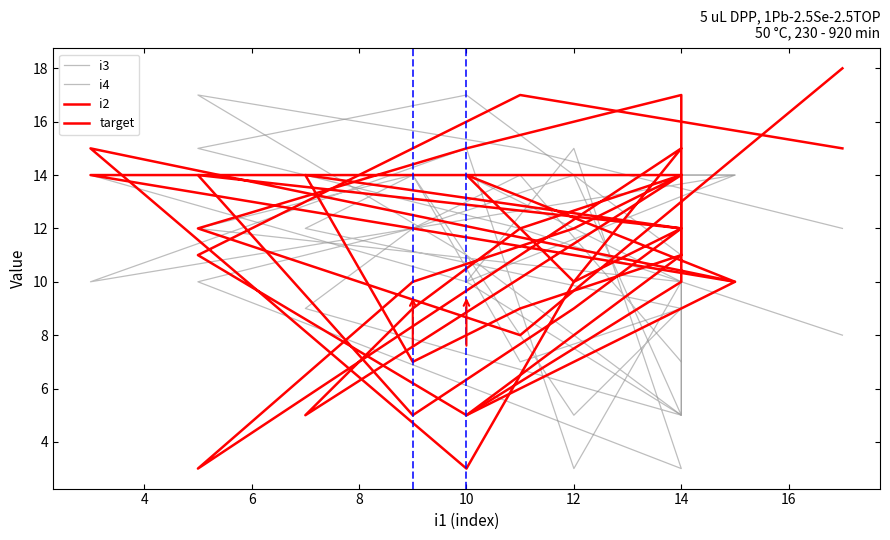

How many lines are shown in the chart?

4